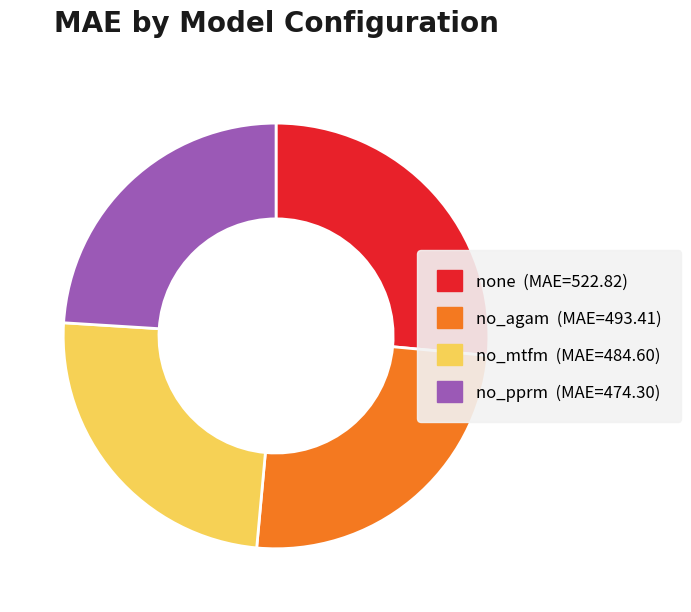

True or false: none accounts for 26% of the total.

True